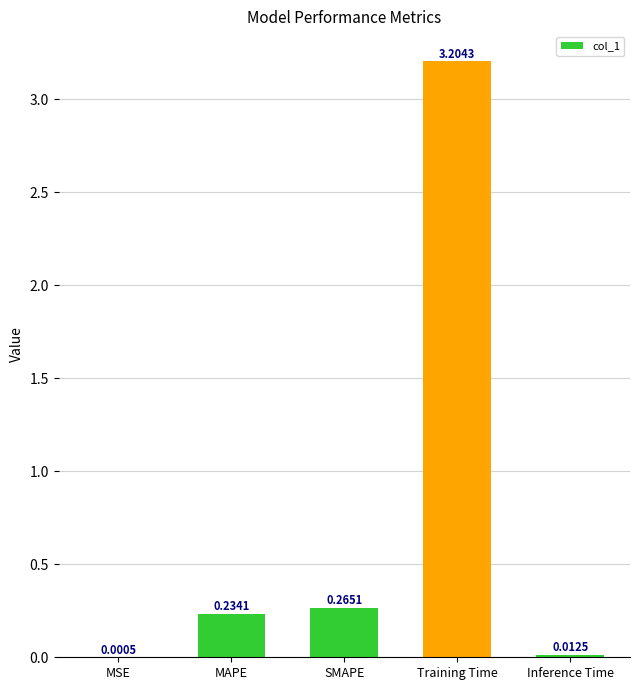

Between MSE and Inference Time, which is larger?

Inference Time